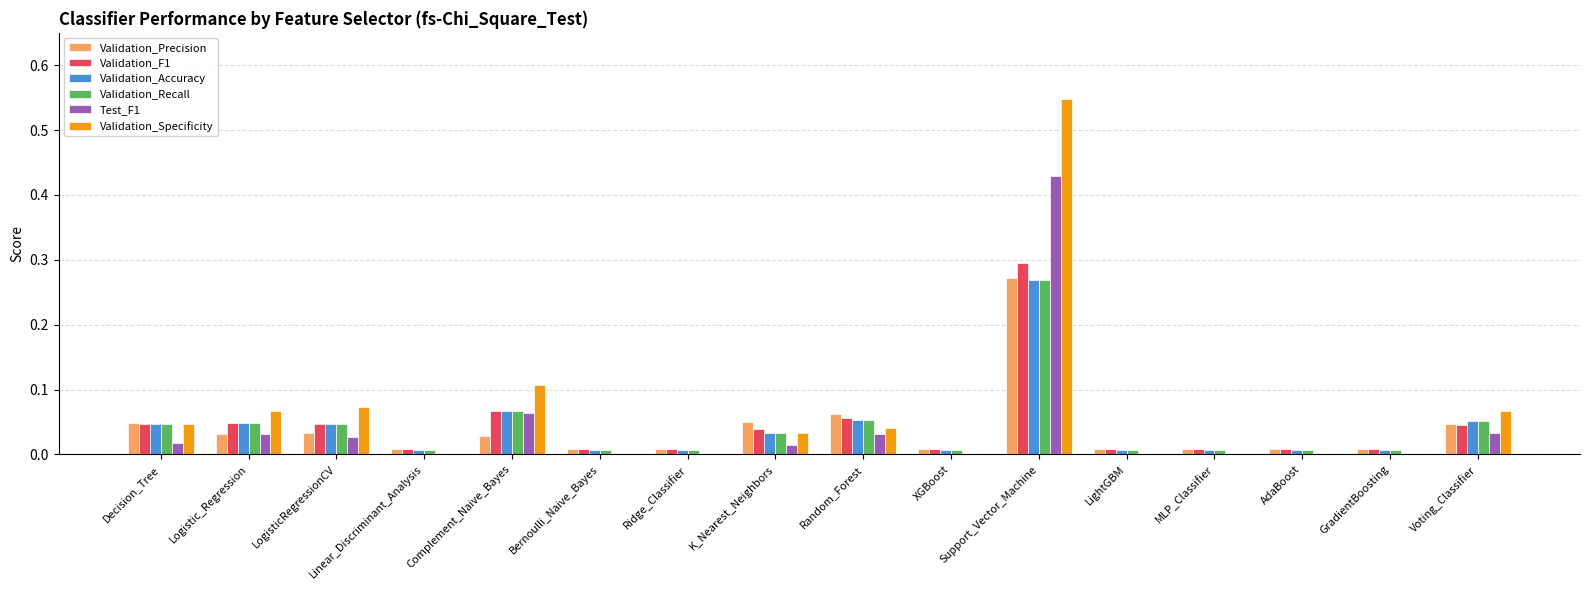

What are all the series names shown in the legend?

Validation_Precision, Validation_F1, Validation_Accuracy, Validation_Recall, Test_F1, Validation_Specificity